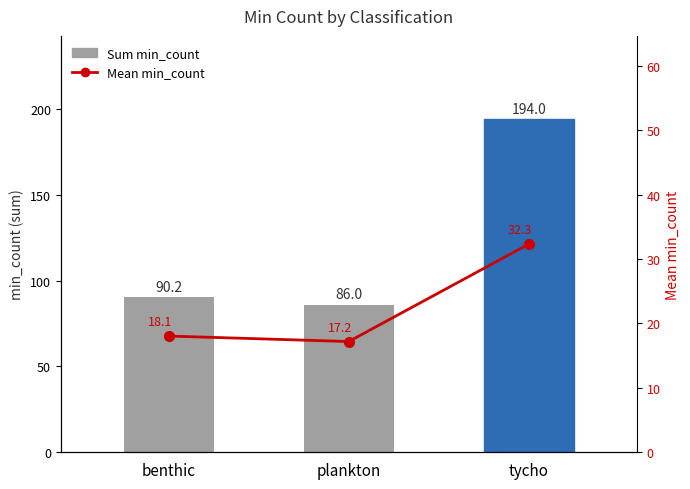

What is the average value of the Mean min_count series?

22.5